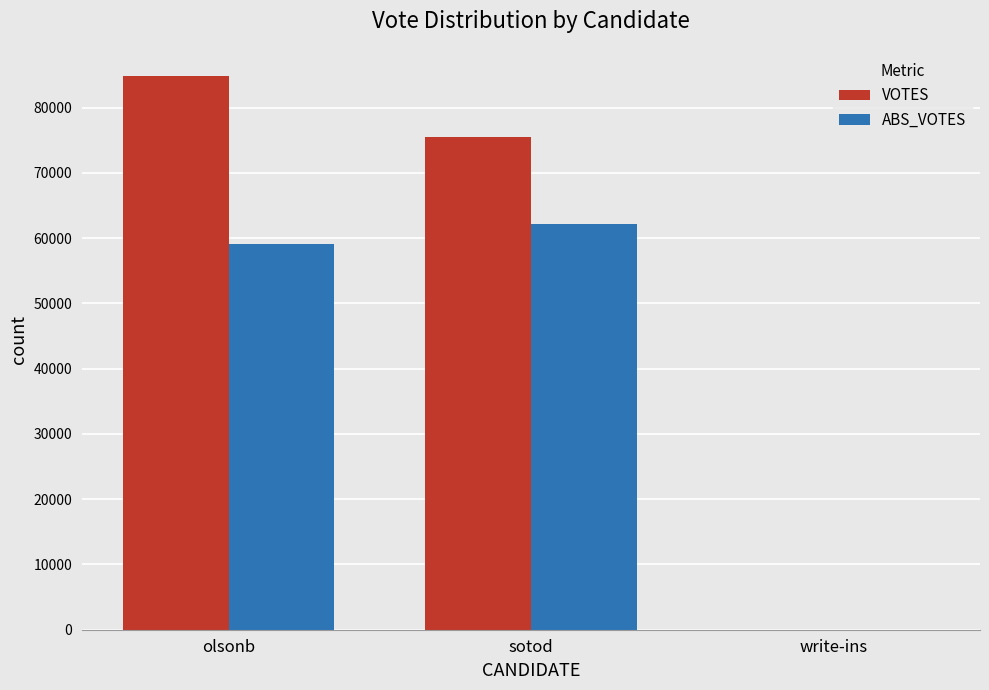

How many groups of bars are there?

3